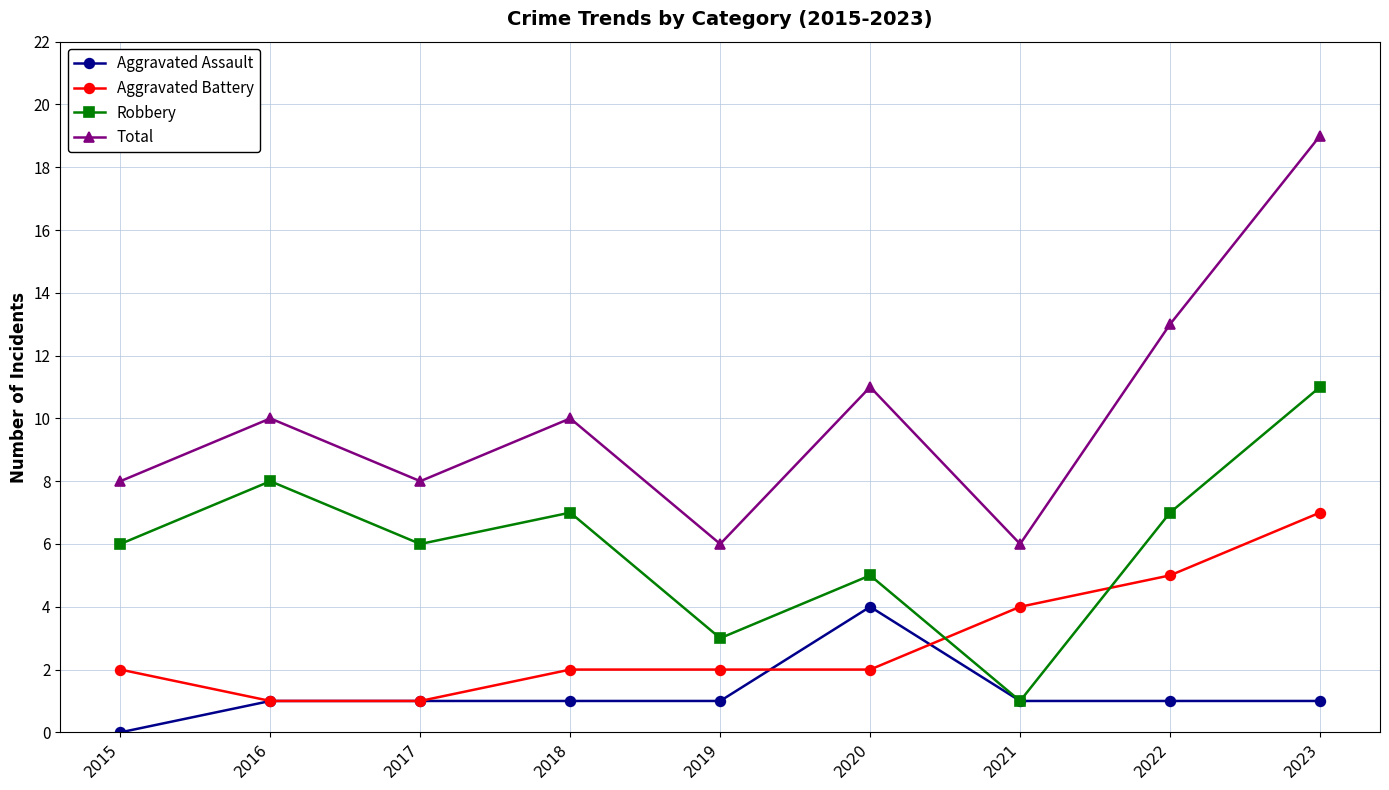

What is the spread (max minus min) of values at 2019?

5